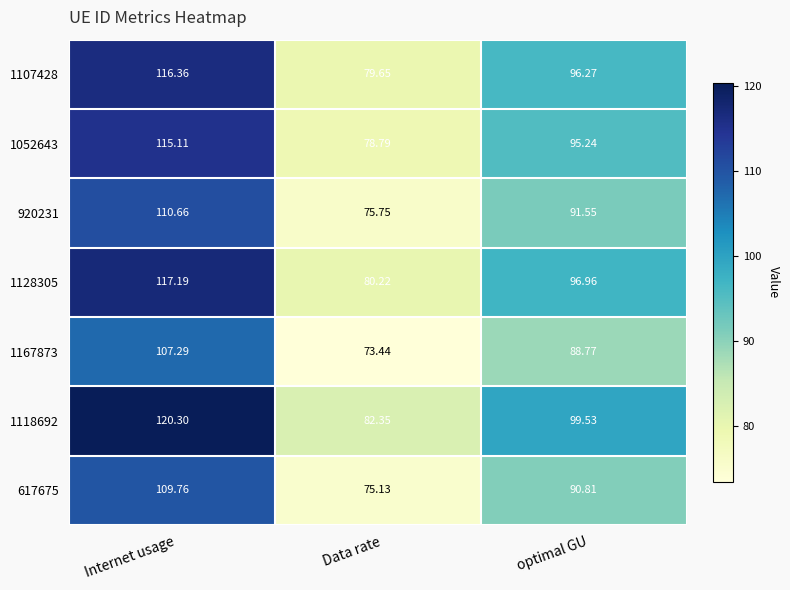

At which category is the sum across all series the highest?

Internet usage